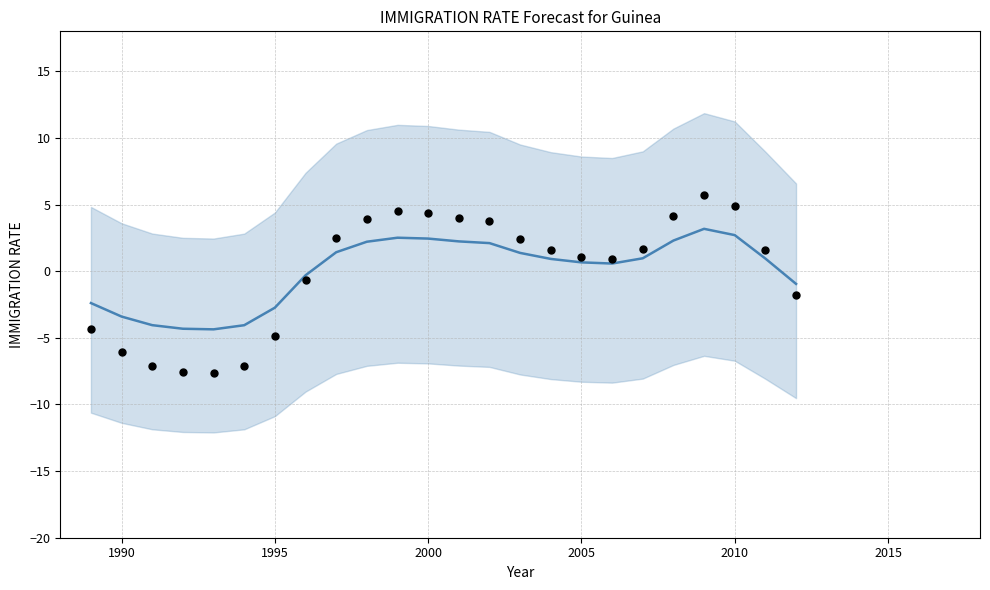

Which series has the largest total across all categories?

observed